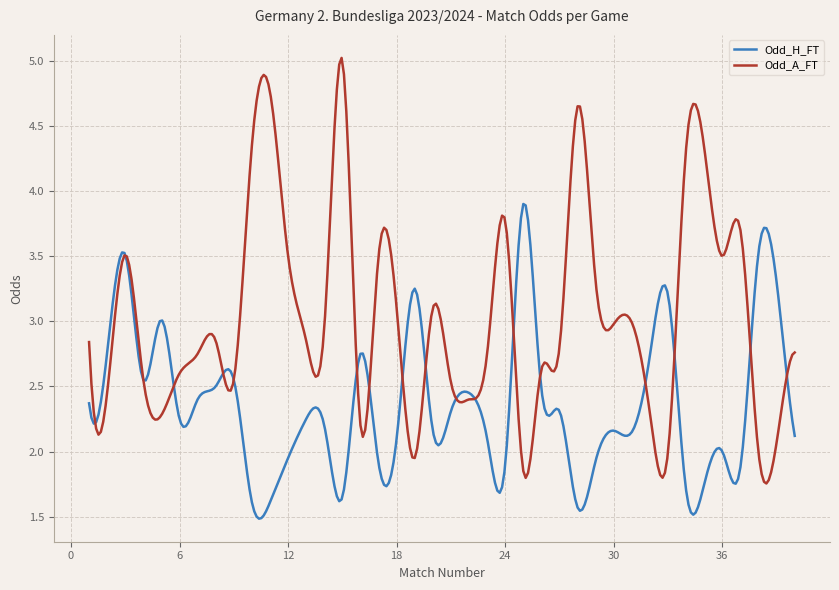

Rank the series by their average value, from lowest to highest.

Odd_H_FT, Odd_A_FT